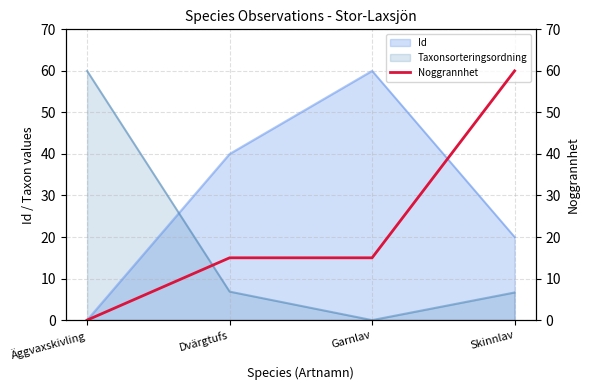

True or false: Taxonsorteringsordning and Id cross at least once.

True